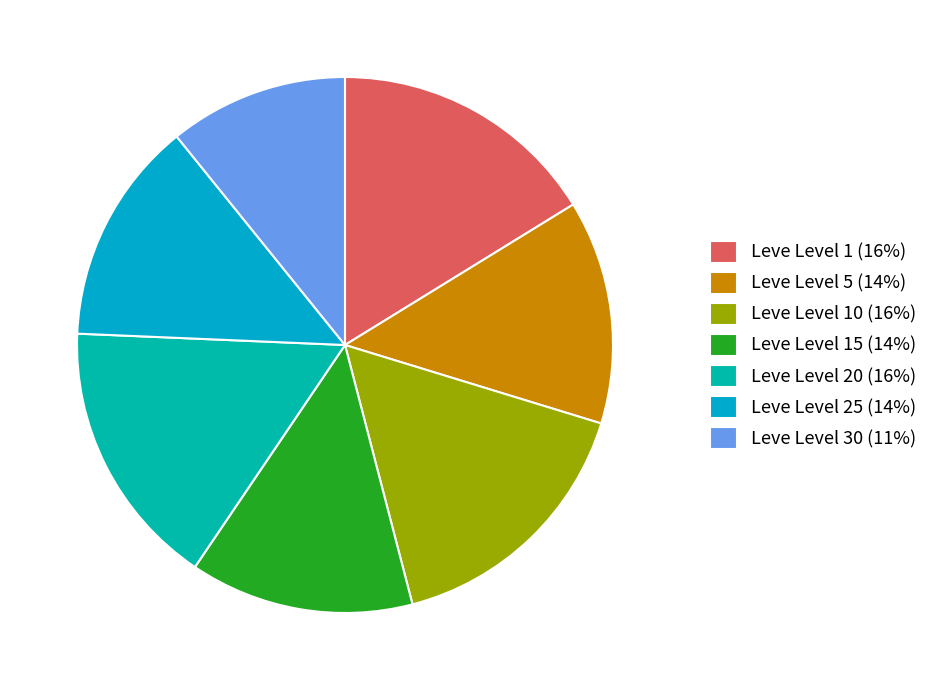

Which category has the smallest portion of the pie?

Leve Level 30 (11%)